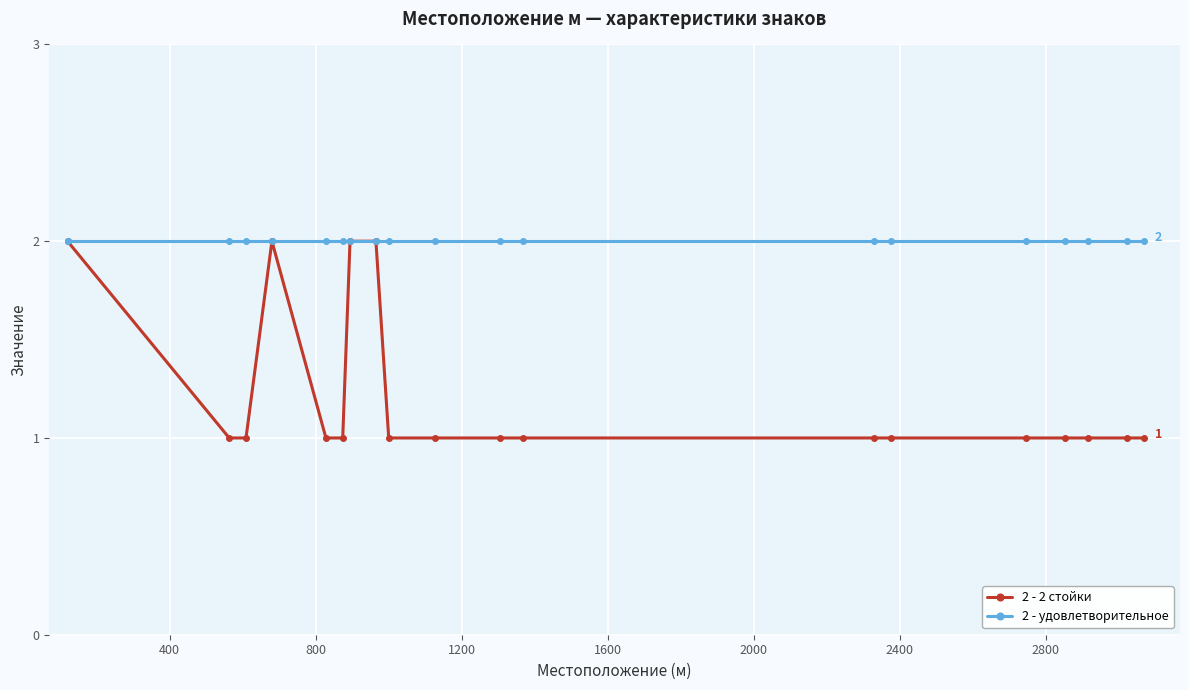

Rank the series by their average value, from lowest to highest.

2 - 2 стойки, 2 - удовлетворительное